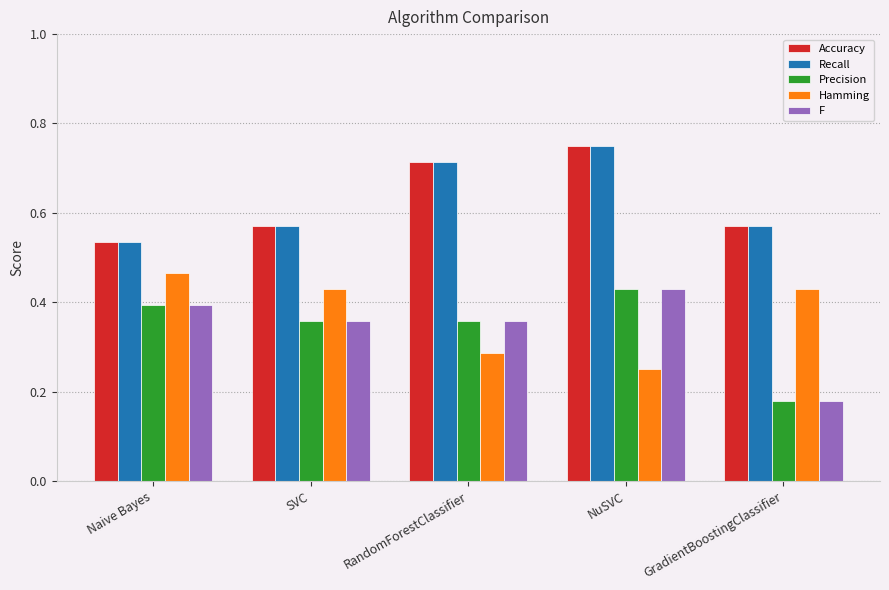

At which category is the sum across all series the highest?

NuSVC